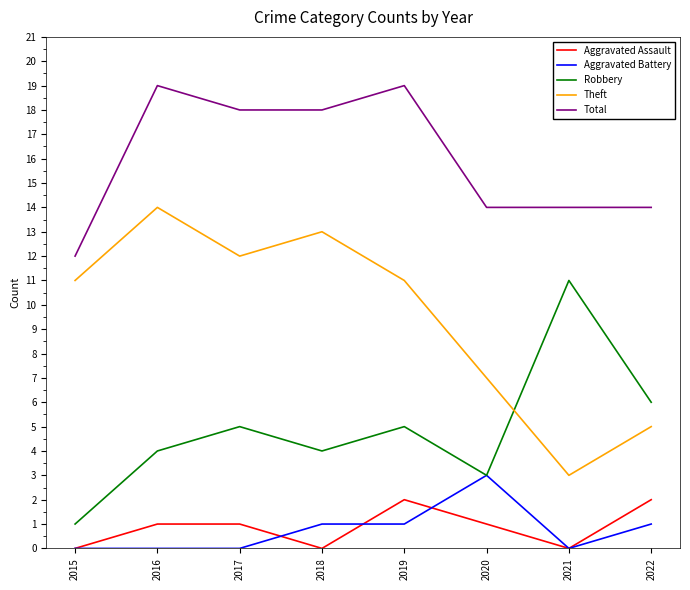

What is the maximum value for Aggravated Assault?

2